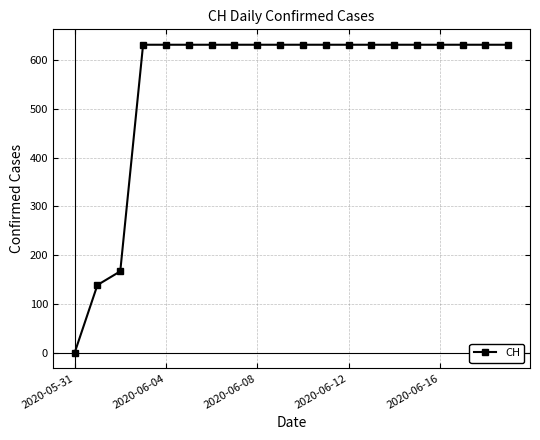

What is the average value?

552